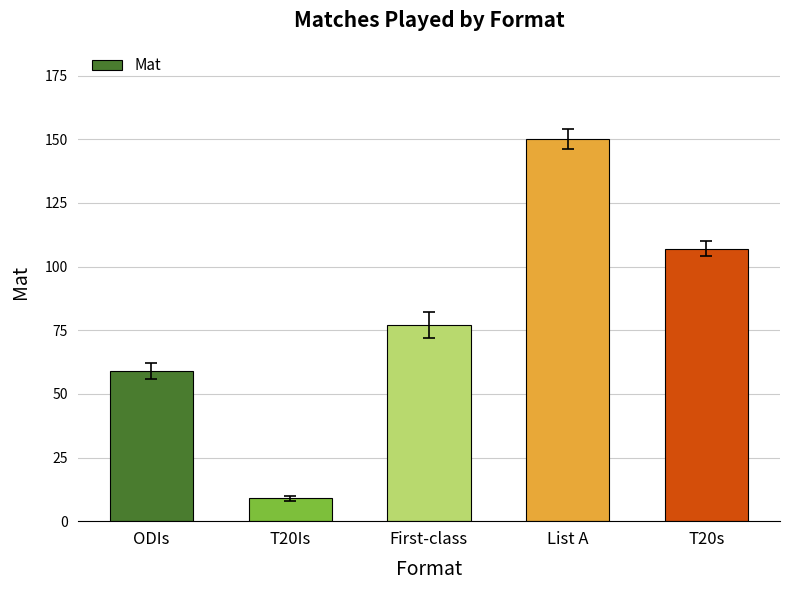

The chart shows a value of 150 at List A. True or false?

True